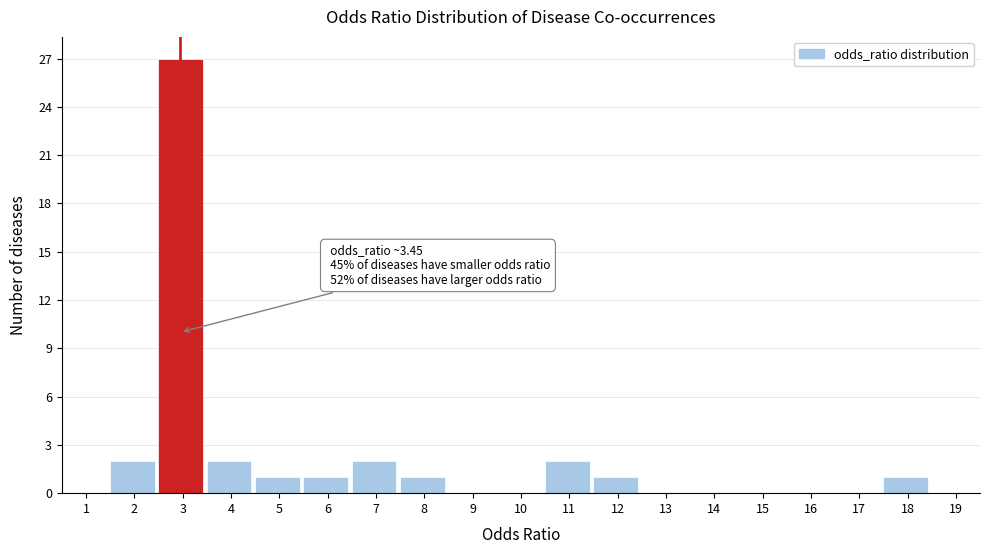

Reading left to right, what are all the values shown in this chart?

1=0	2=2	3=27	4=2	5=1	6=1	7=2	8=1	9=0	10=0	11=2	12=1	13=0	14=0	15=0	16=0	17=0	18=1	19=0